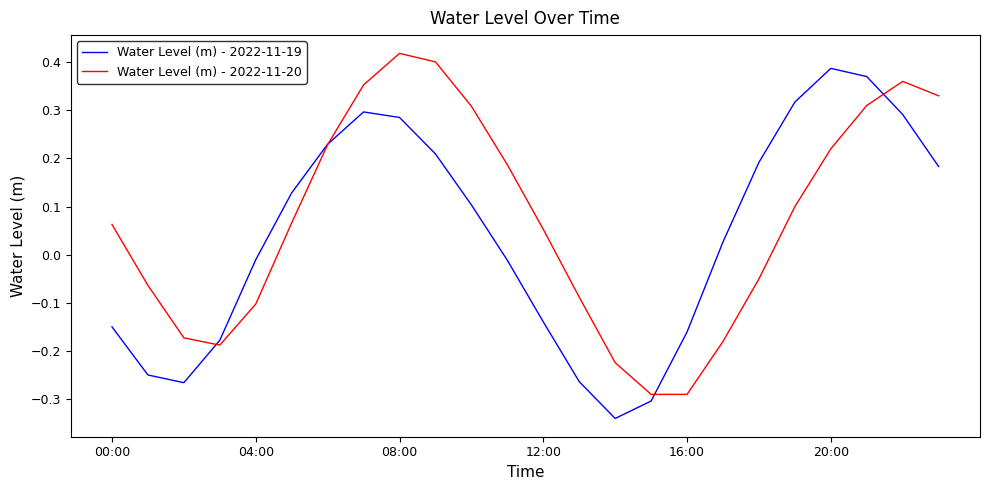

What is the difference between the second highest and second lowest values in the Water Level (m) - 2022-11-19 series?

0.7